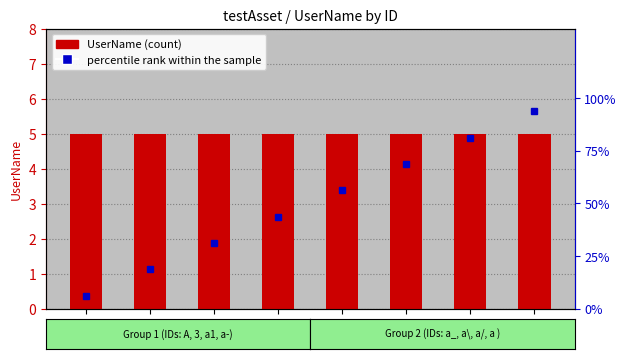

What are all the series names shown in the legend?

UserName, percentile rank within the sample